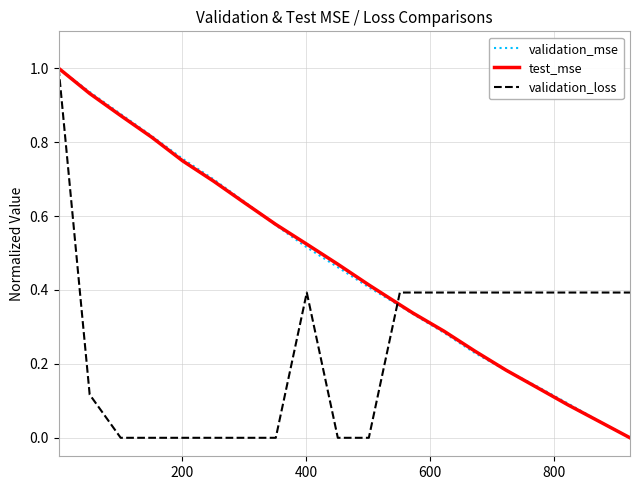

What is the maximum value shown in the chart?

1.0